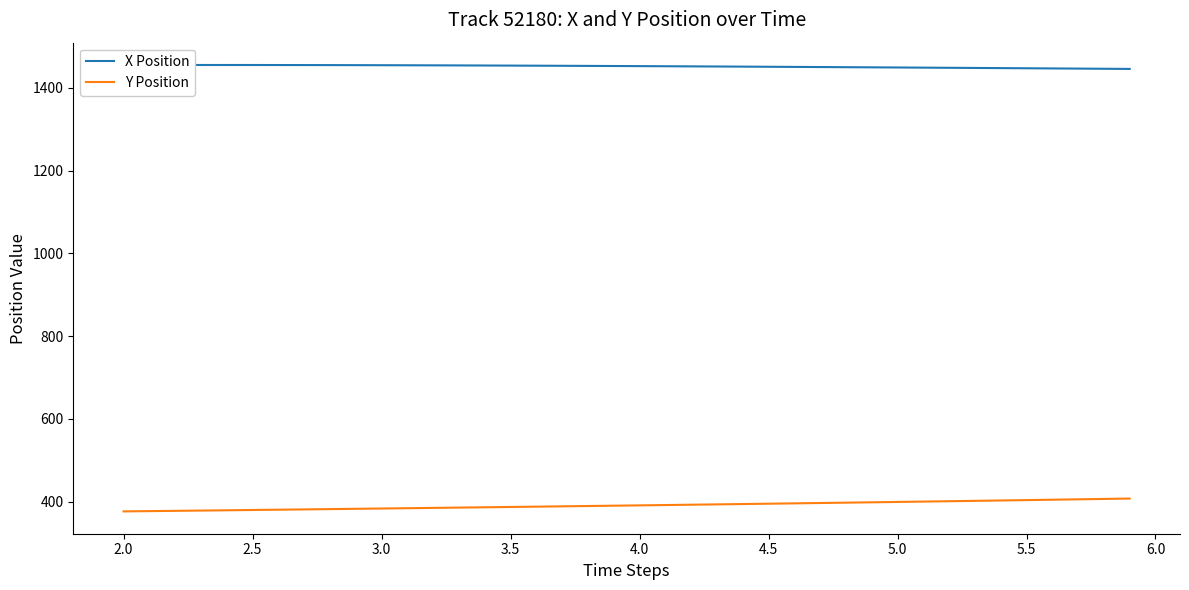

List the series in order of their peak value, highest first.

X Position, Y Position